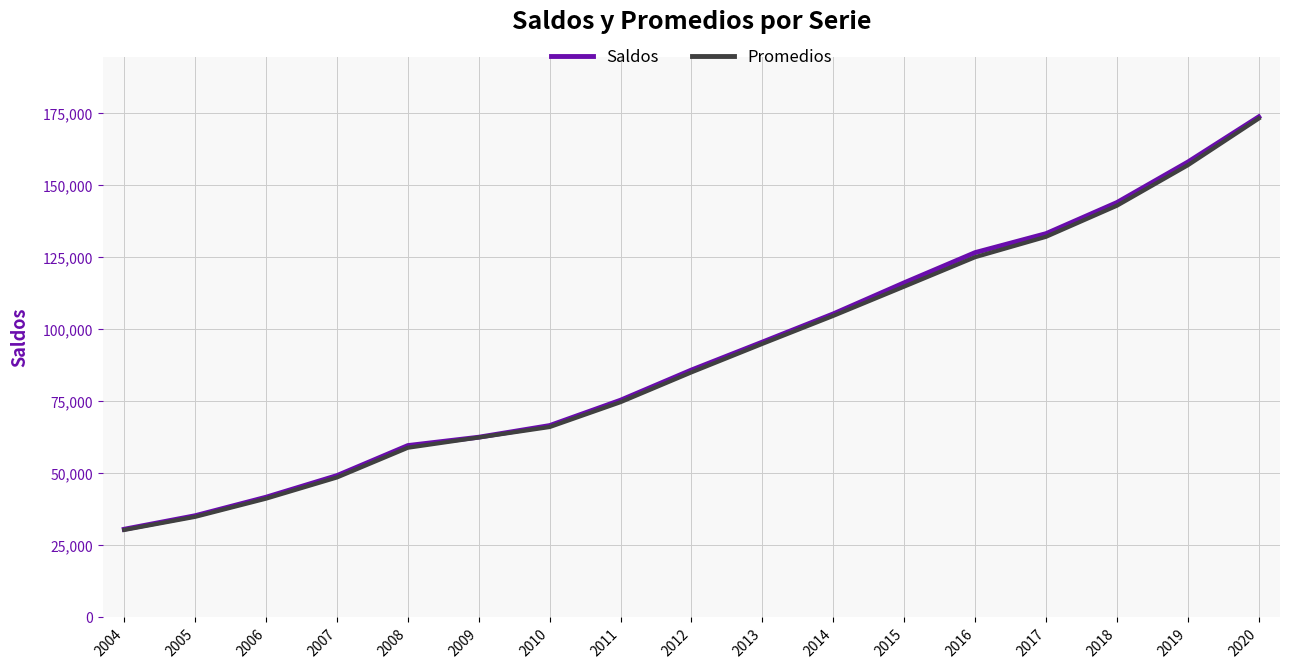

What is the spread (max minus min) of values at 2015?

1318